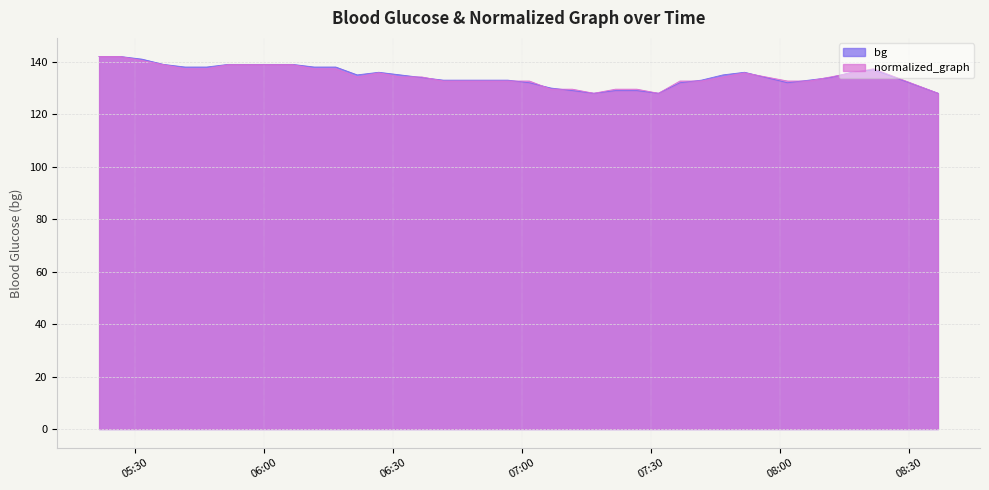

At which label does normalized_graph first exceed 134?

2022-03-07 05:21:38